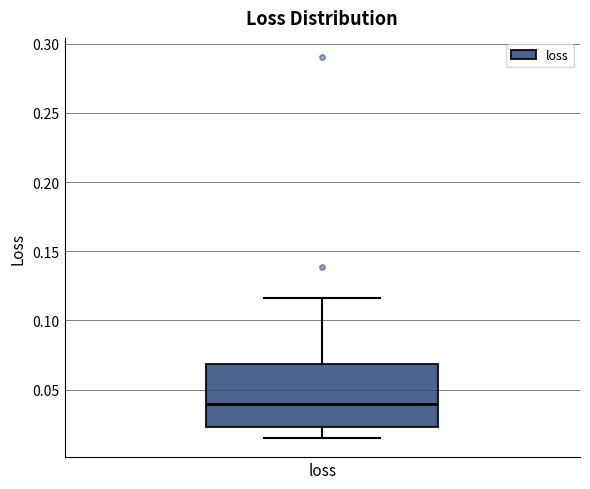

Where does the median line of the box for loss sit on the y-axis? The values are not printed on the chart, so give them approximately, as read against the axis.

0.040